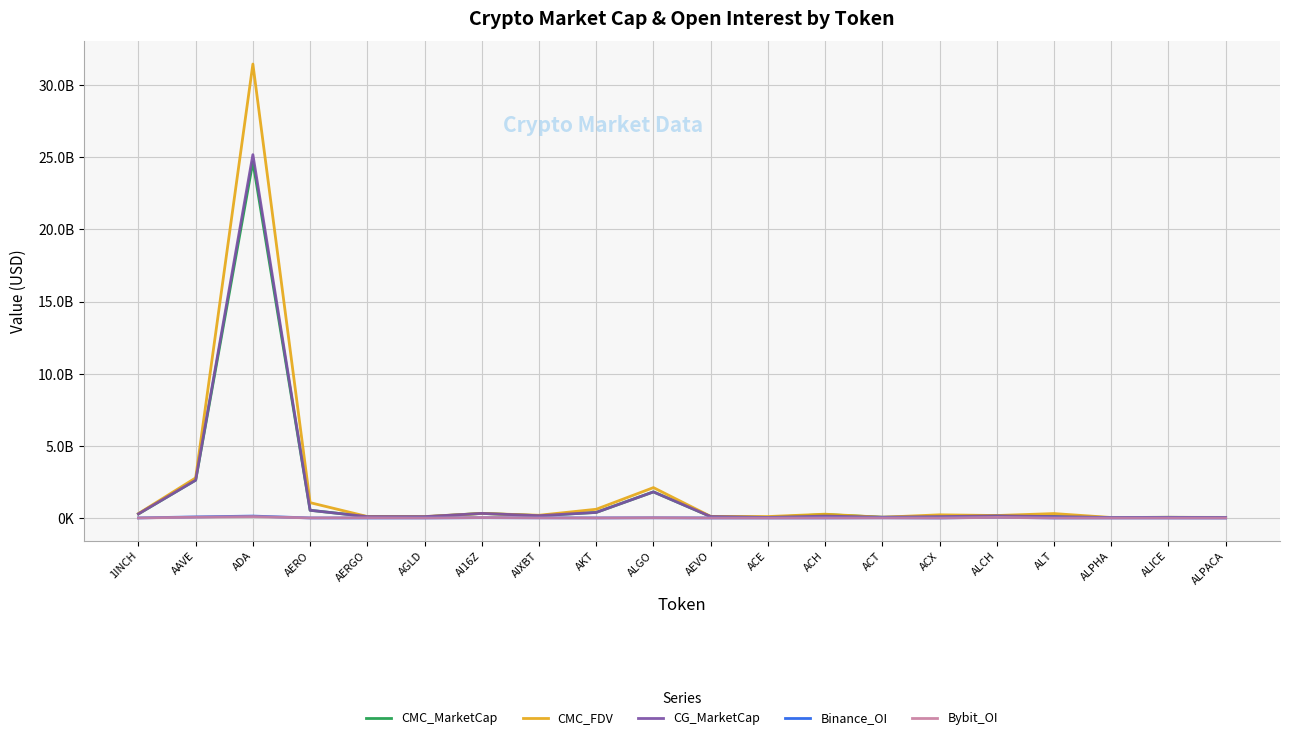

True or false: Bybit_OI and CMC_MarketCap intersect in this chart.

False